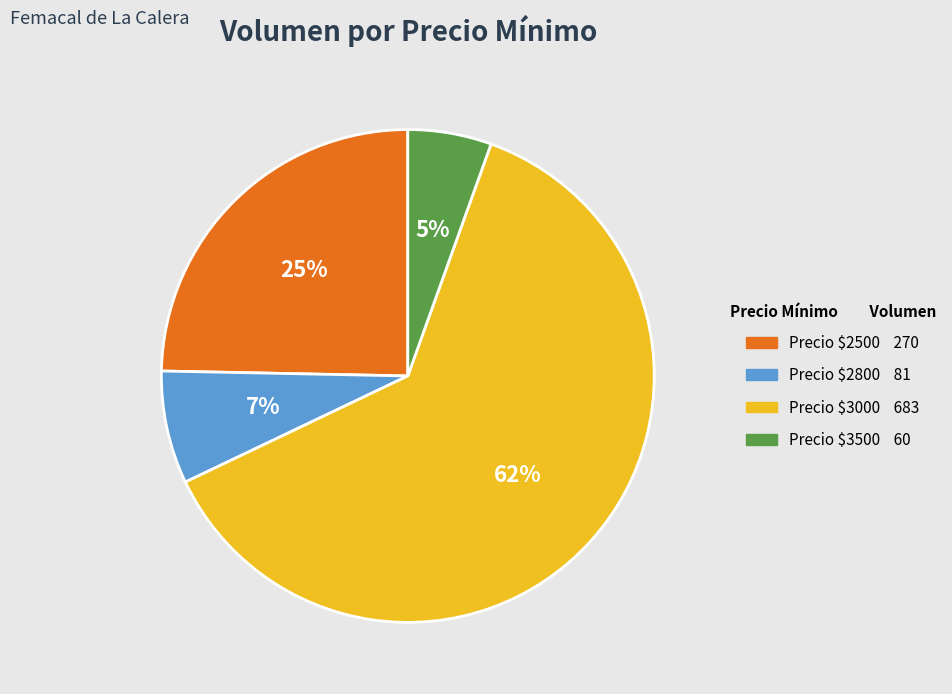

Is there any slice that represents more than half of the pie?

Yes